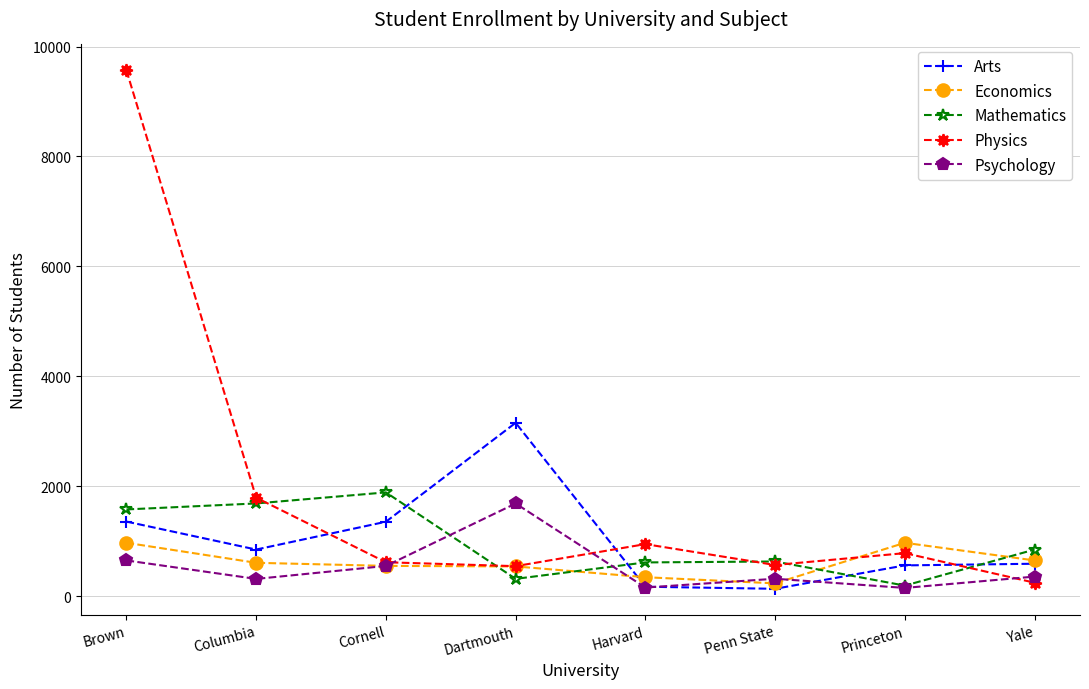

Where is the first local minimum for Psychology?

Columbia